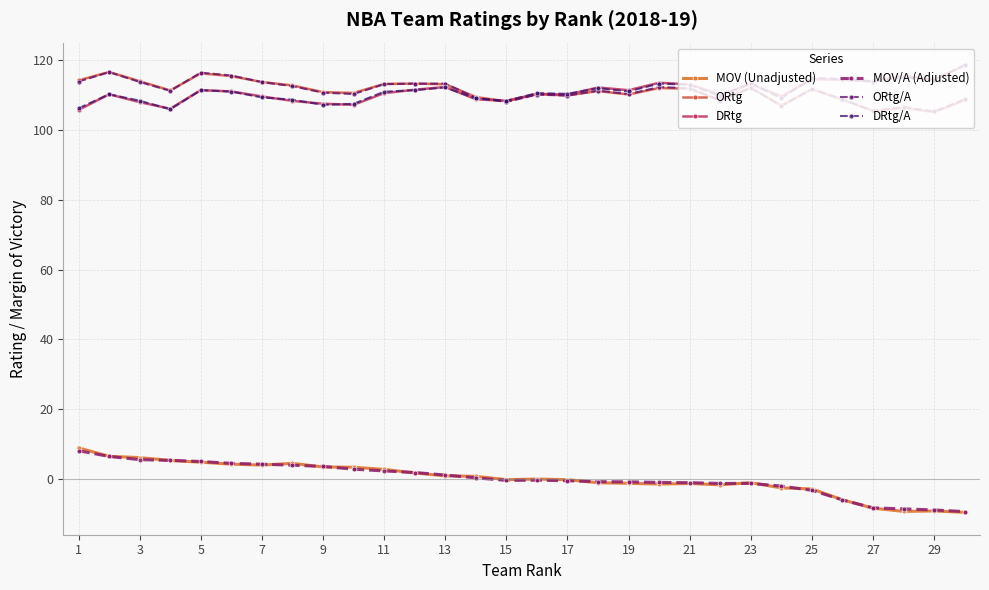

Which series has the widest spread of values?

MOV (Unadjusted)